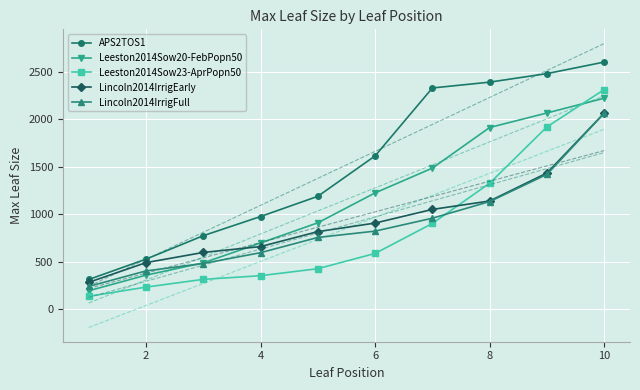

What are all the series names shown in the legend?

APS2TOS1, Leeston2014Sow20-FebPopn50, Leeston2014Sow23-AprPopn50, Lincoln2014IrrigEarly, Lincoln2014IrrigFull